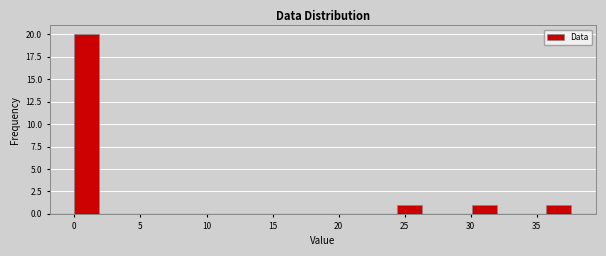

Around what value on the x-axis is the tallest bar? Give the approximate position of its centre, as read against the axis.

1.0